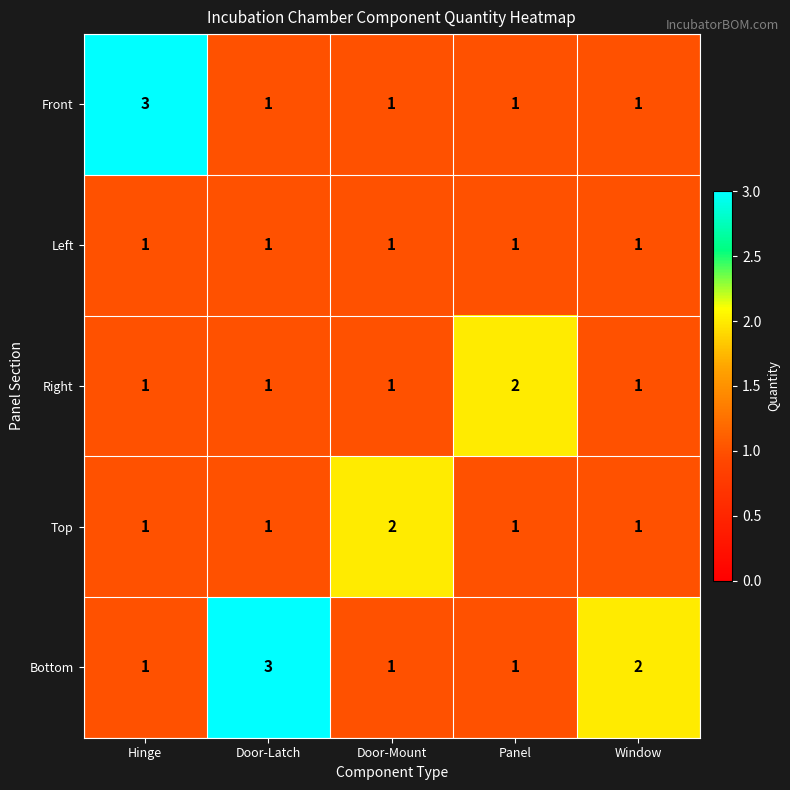

Count the Bottom values in the range 1 to 2.

4